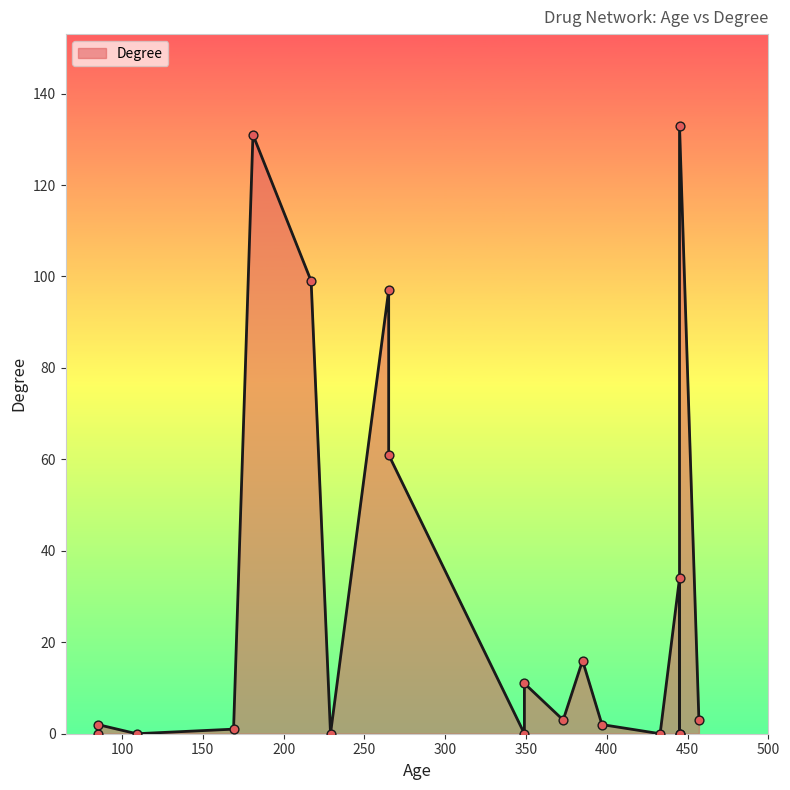

What is the change in value from 85 to 265?

+59